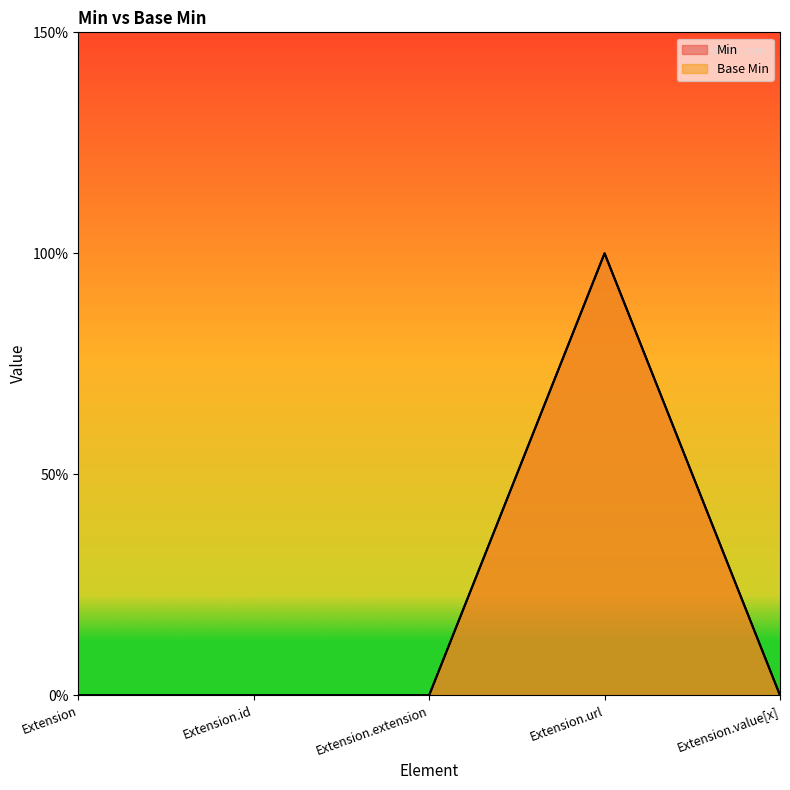

True or false: Base Min and Min intersect in this chart.

False